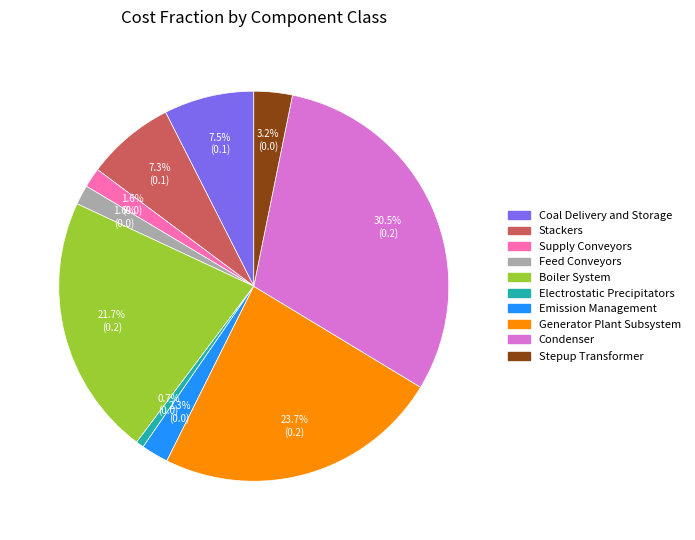

Count the number of slices in the pie.

10